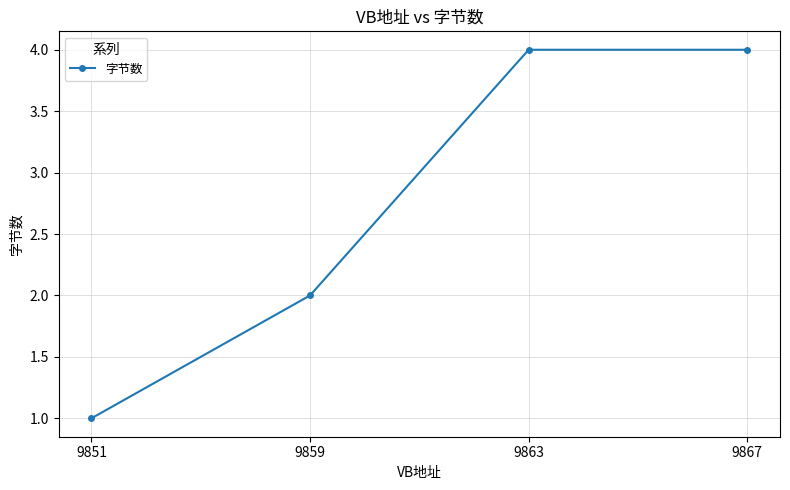

Read the value at 9863.

4